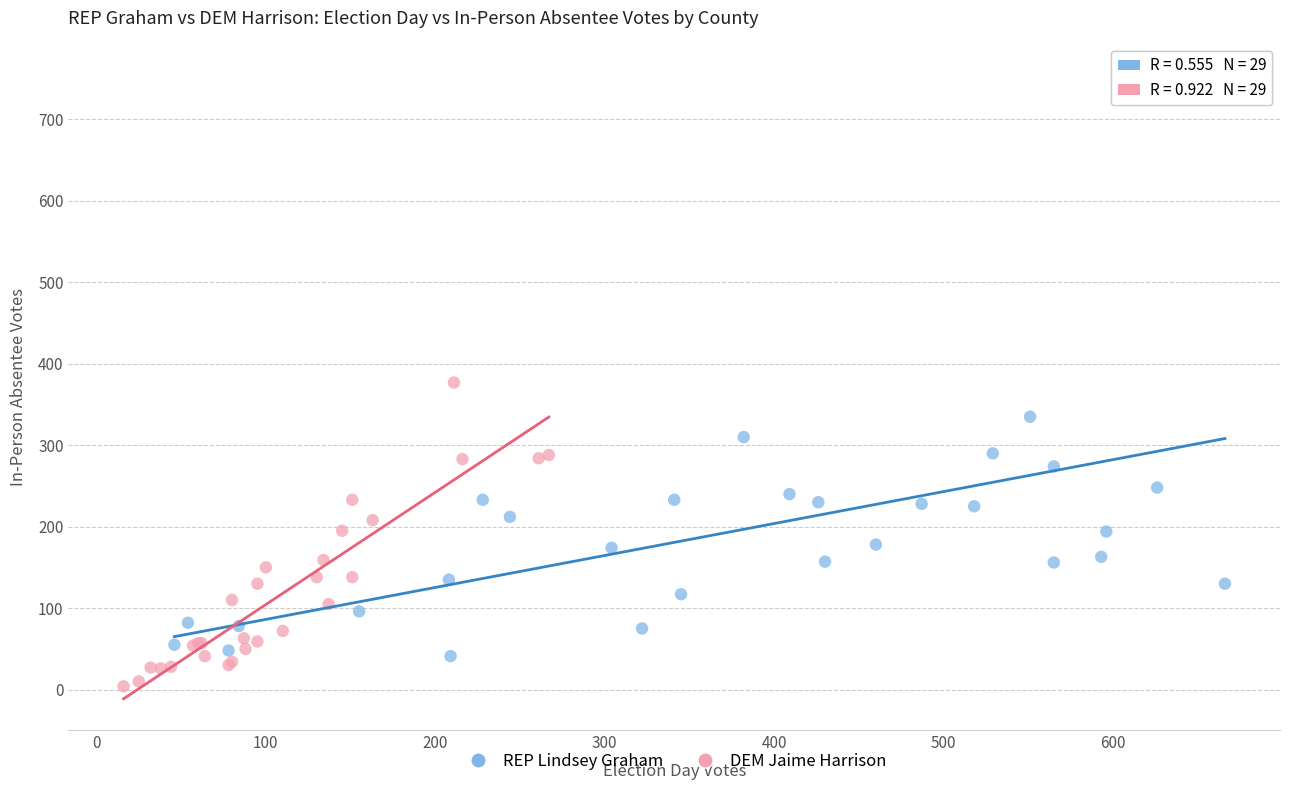

What are all the series names shown in the legend?

REP Lindsey Graham, DEM Jaime Harrison